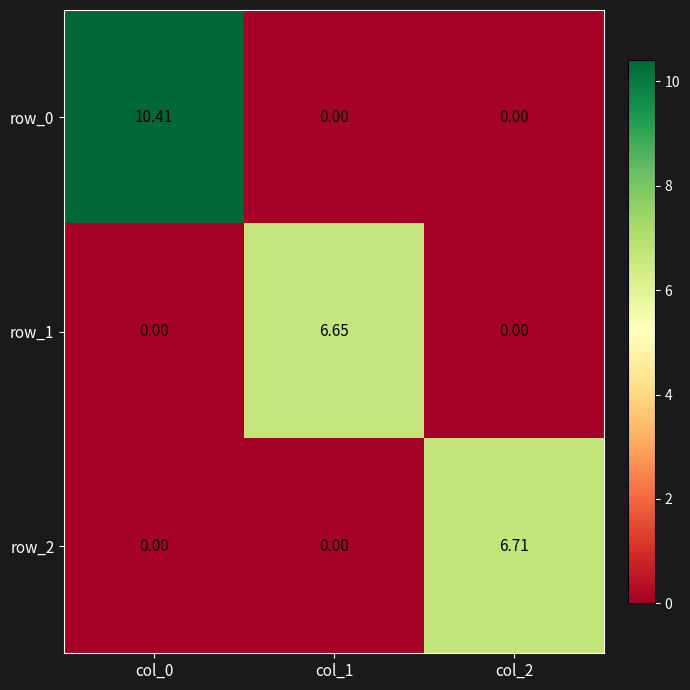

What is the average value of the row_0 series?

3.5